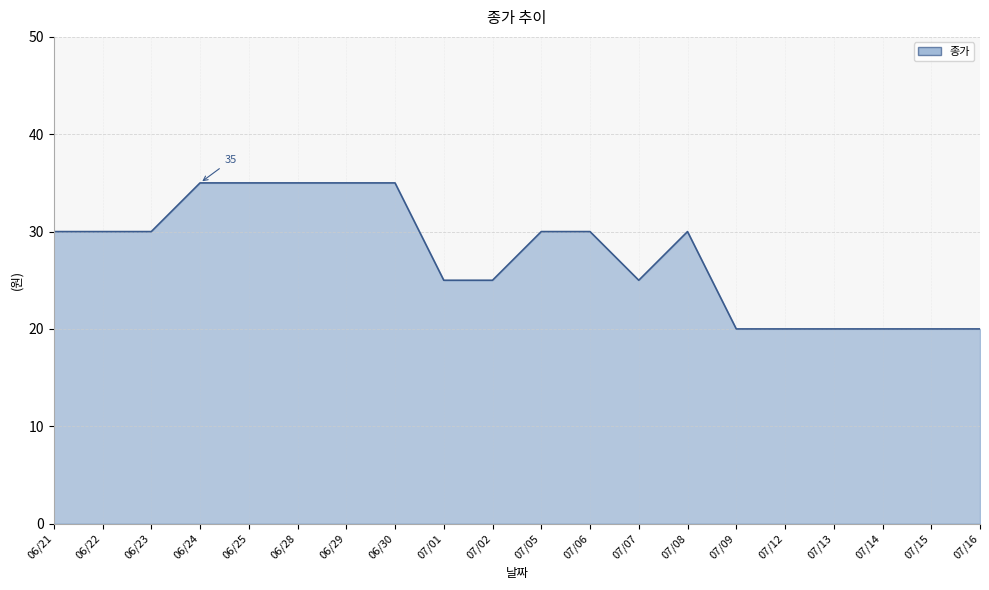

Is it true that the value at 07/14 is 20?

True